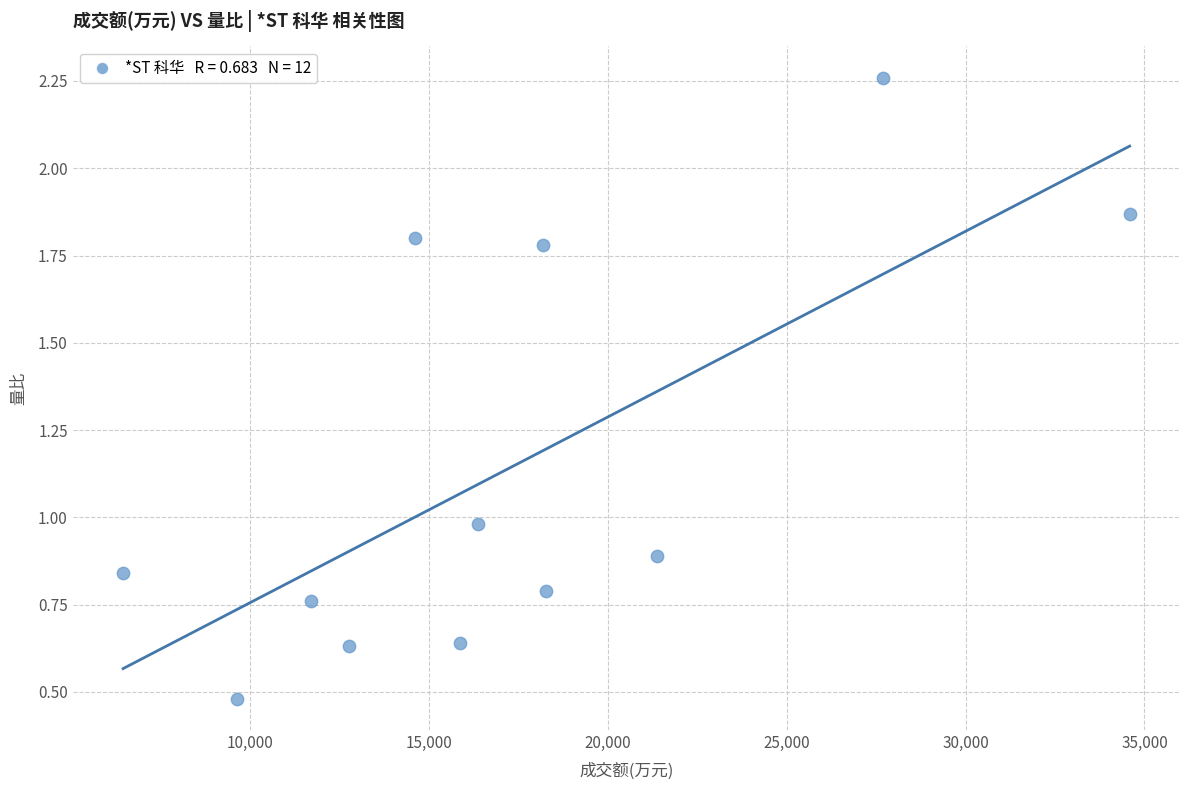

What is the range of X values (max minus min)?

28143.0